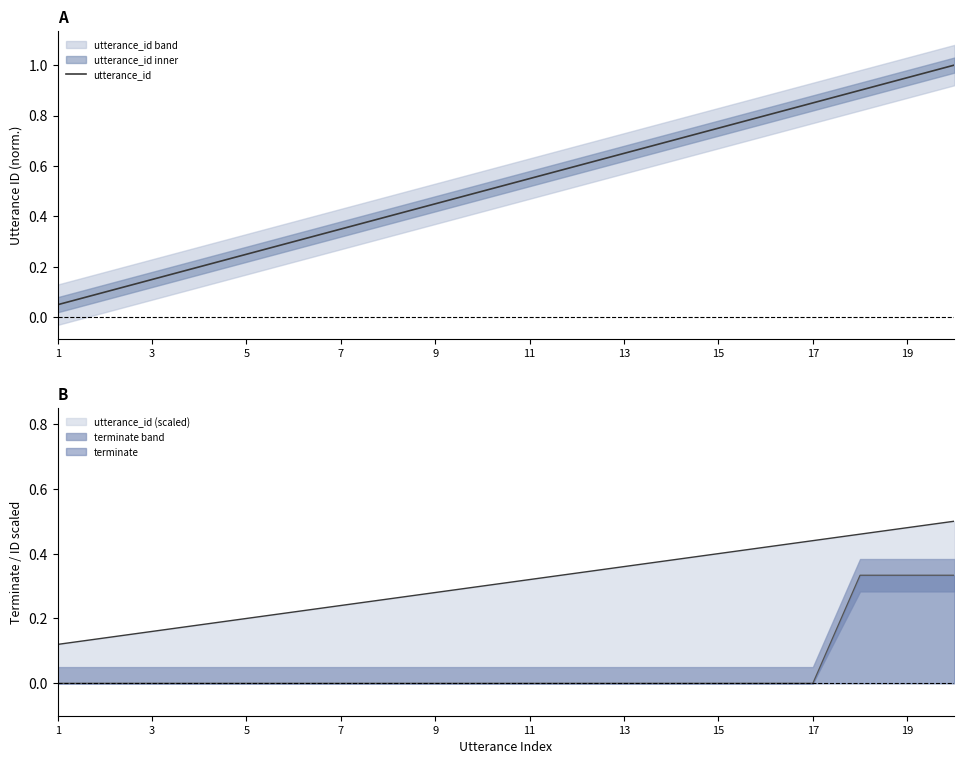

The value of utterance_id (scaled) at 5 is 0.1. True or false?

False